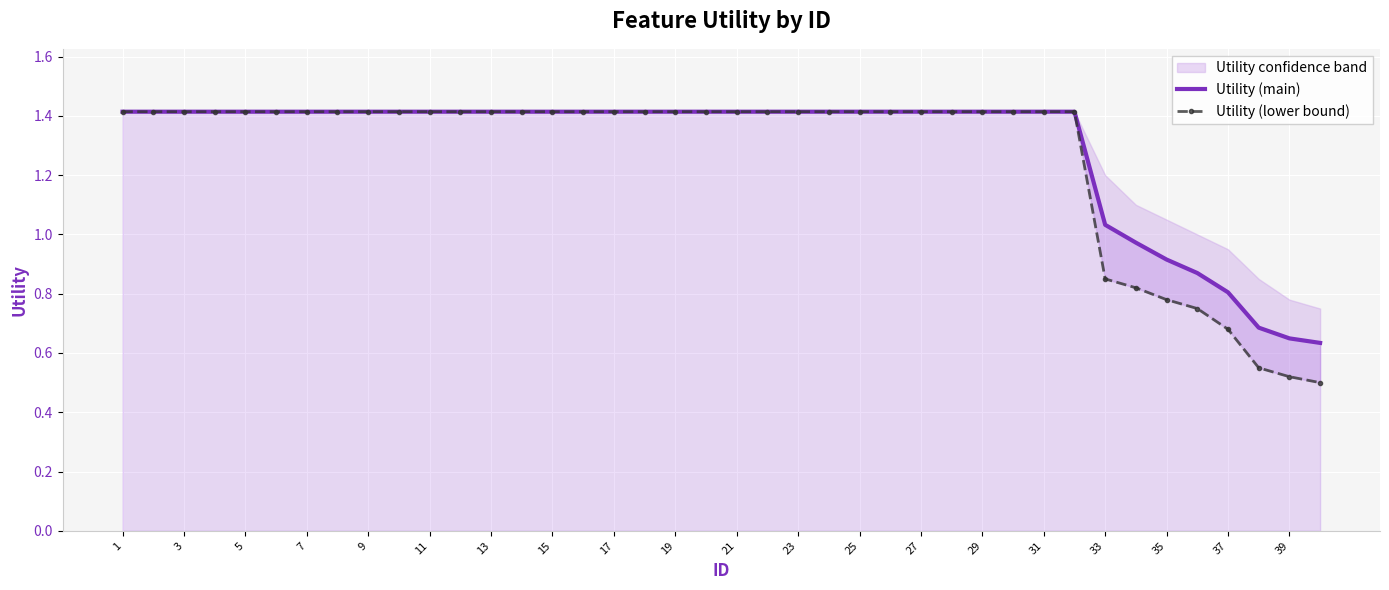

Is it true that Utility (main) equals 1.4 at 15?

True